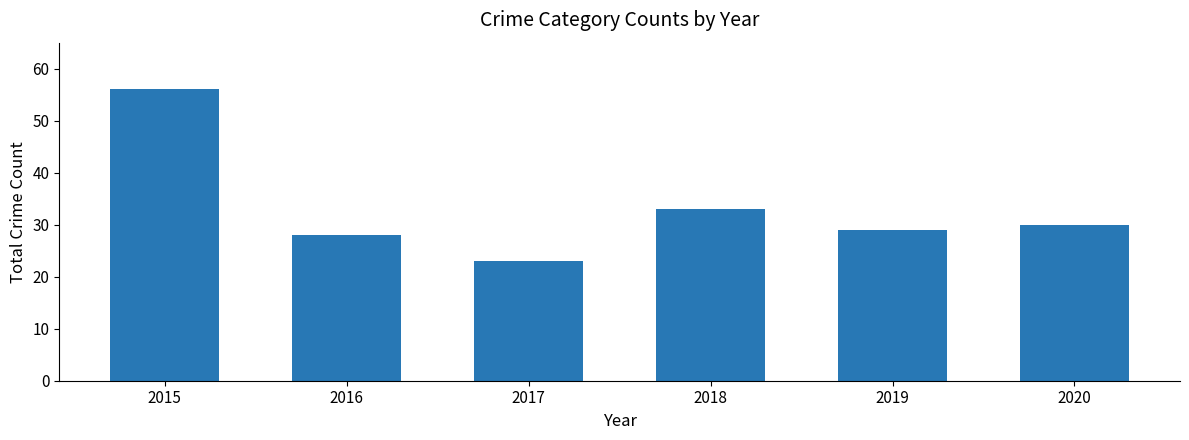

Reading left to right, transcribe all the data shown in this chart.

2015=56	2016=28	2017=23	2018=33	2019=29	2020=30